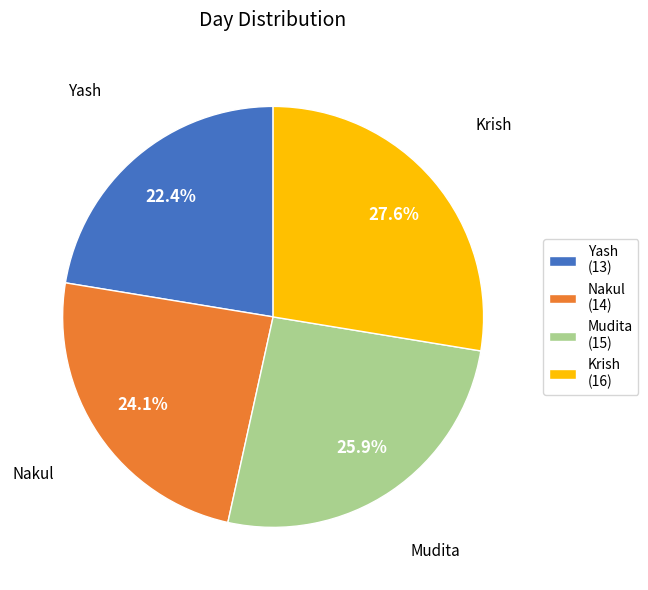

Which slice is the smallest?

Yash